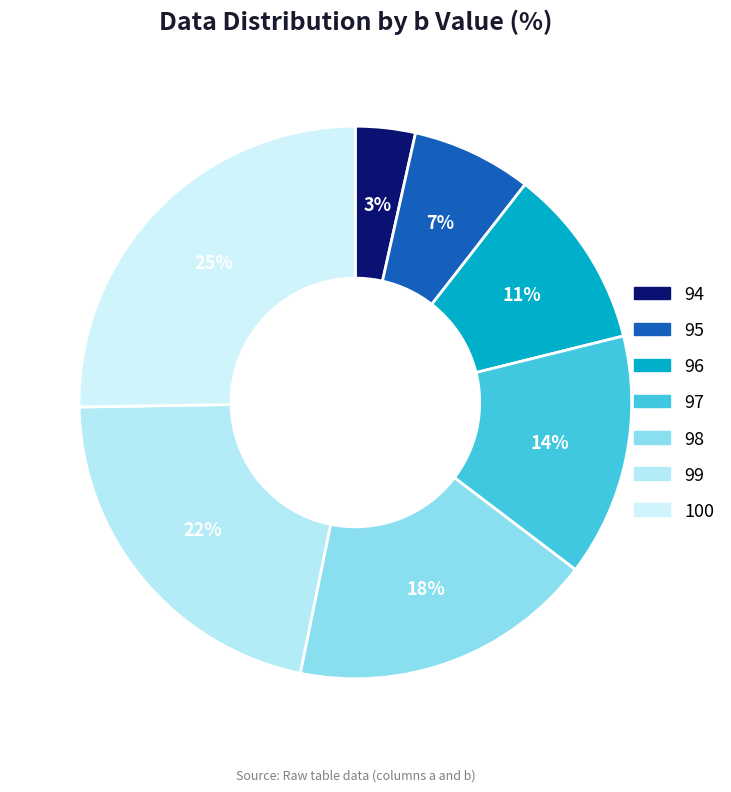

Approximately how many times larger is the value at 98 compared to 99?

0.8